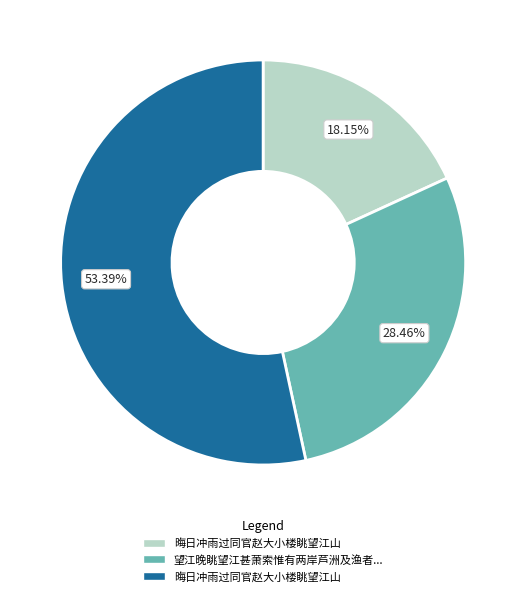

Is there a majority slice in this chart?

Yes